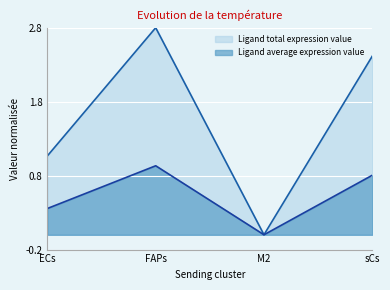

How many lines are shown in the chart?

2